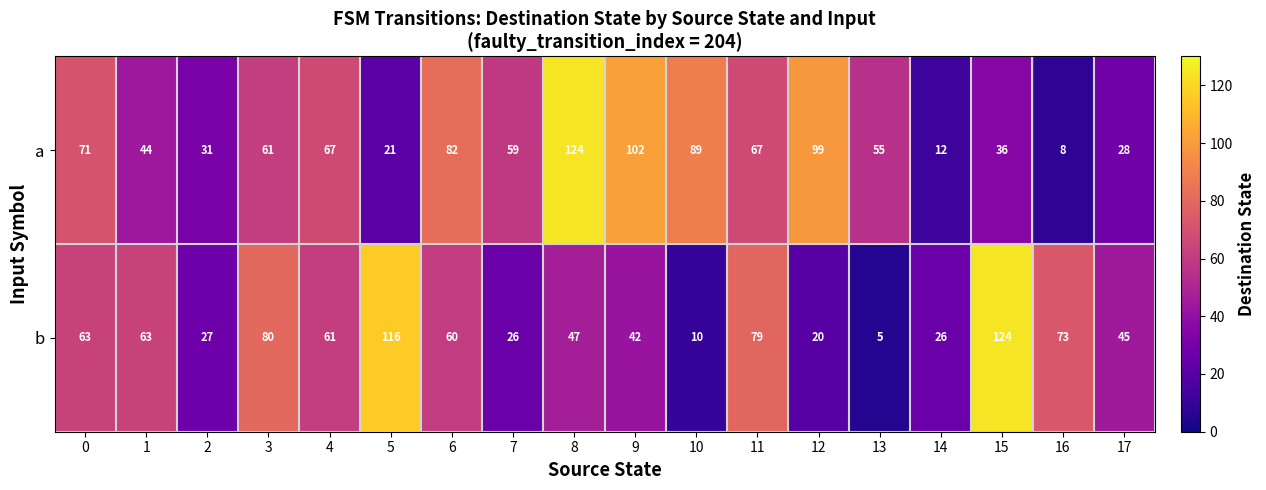

Rank the series by their average value, from highest to lowest.

a, b